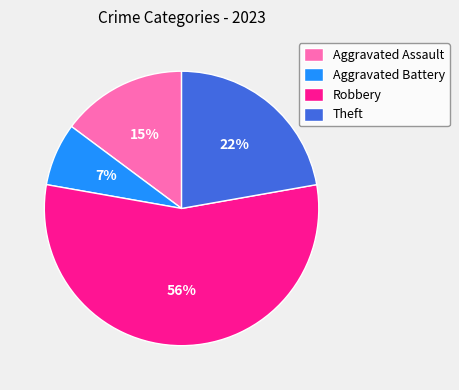

Combined, do Theft and Robbery account for over 50%?

Yes